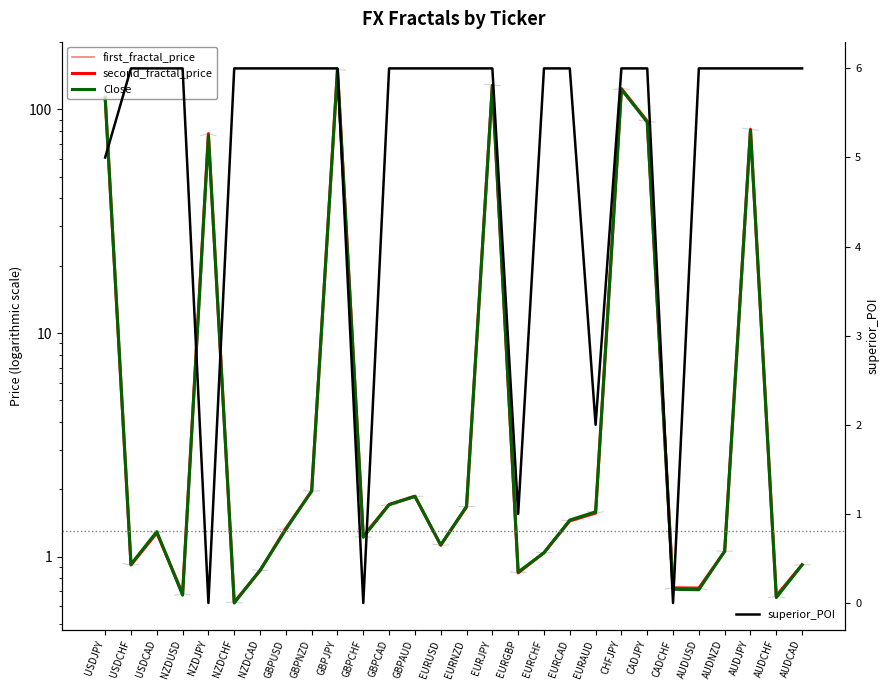

How many lines are shown in the chart?

4